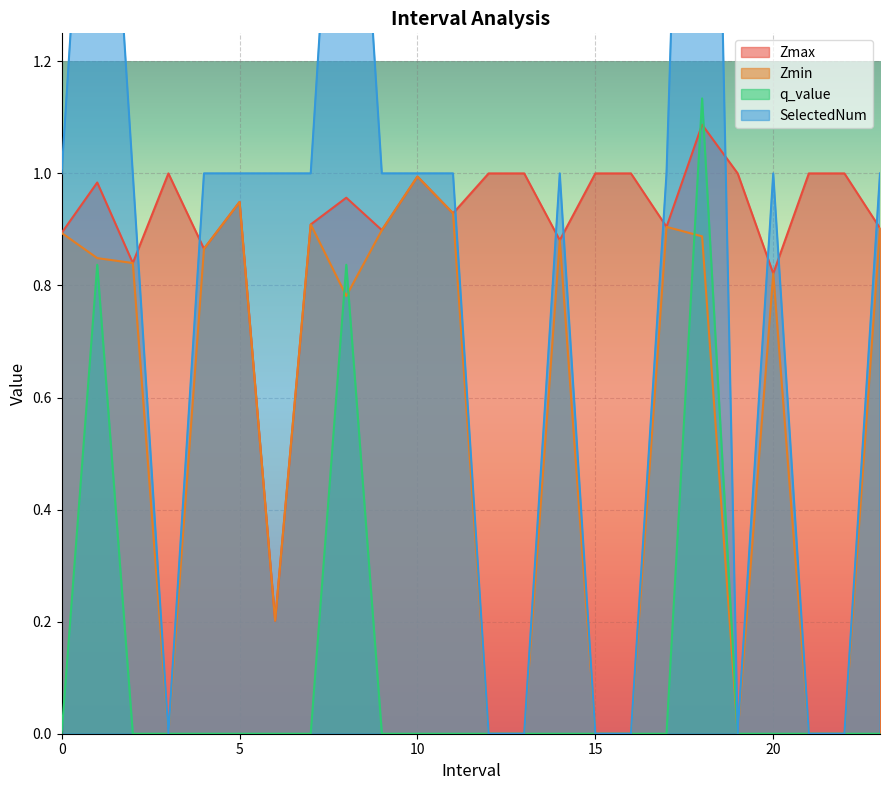

List the labels in order of Zmax value, largest first.

18.0, 3.0, 12.0, 13.0, 15.0, 16.0, 19.0, 21.0, 22.0, 10.0, 1.0, 8.0, 5.0, 11.0, 7.0, 17.0, 23.0, 9.0, 0.0, 14.0, 4.0, 2.0, 20.0, 6.0